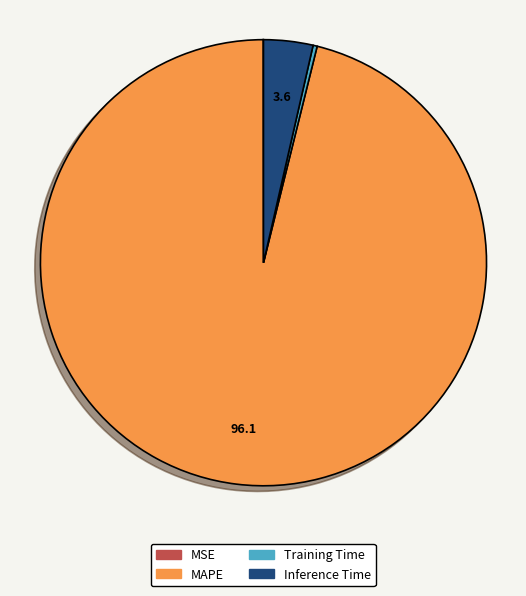

Does MAPE represent more than half of the total?

Yes